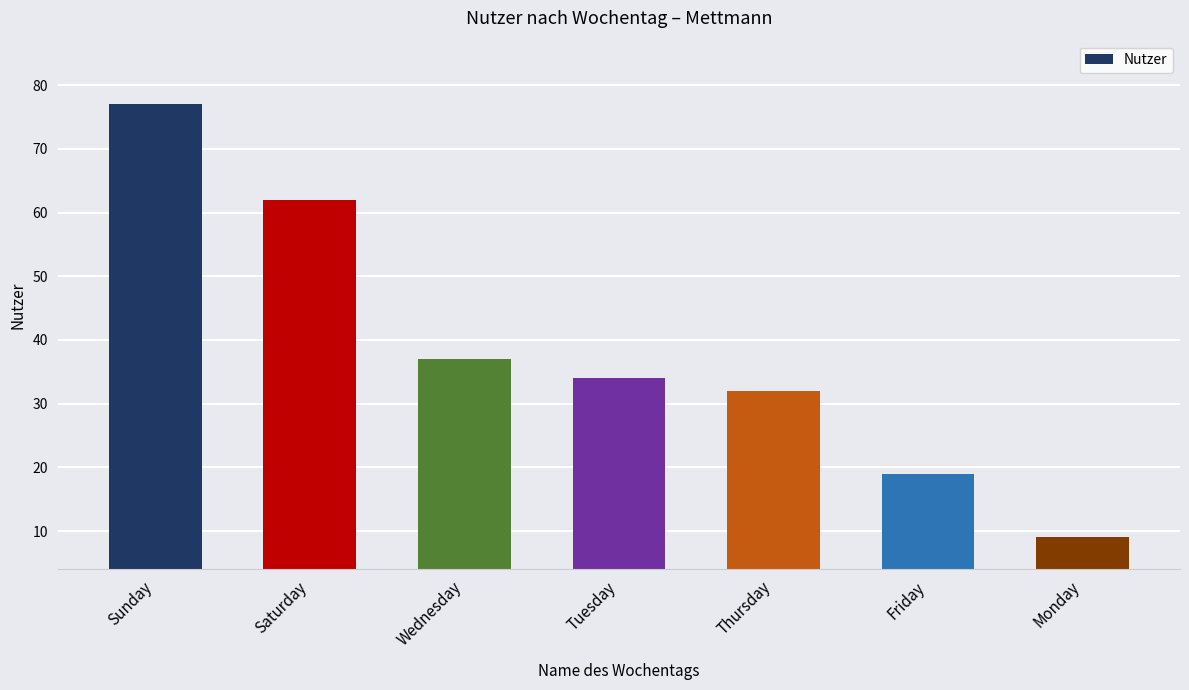

List the labels in order of value, smallest first.

Monday, Friday, Thursday, Tuesday, Wednesday, Saturday, Sunday